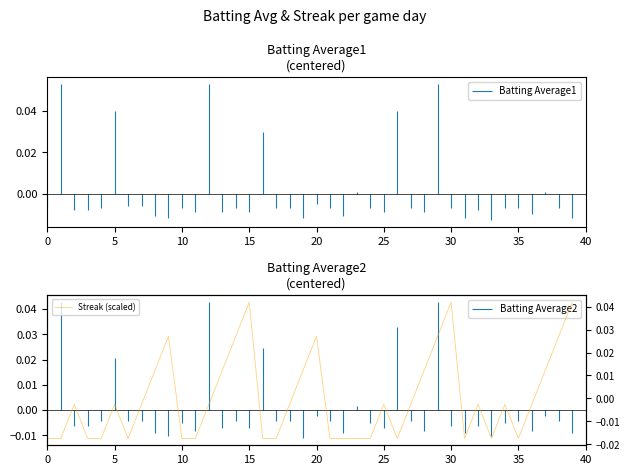

How many points are lower than both their immediate neighbors (excluding endpoints)?

5